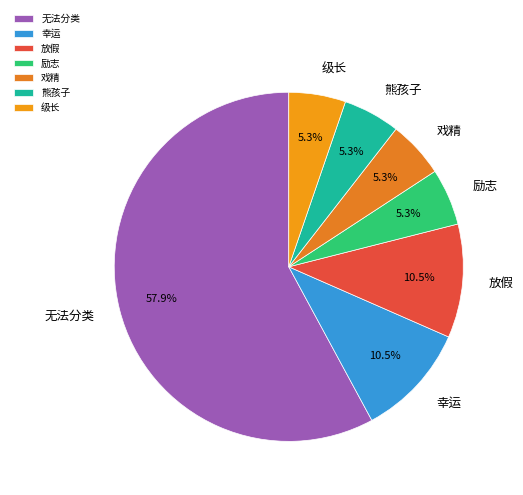

Which category accounts for the majority?

无法分类